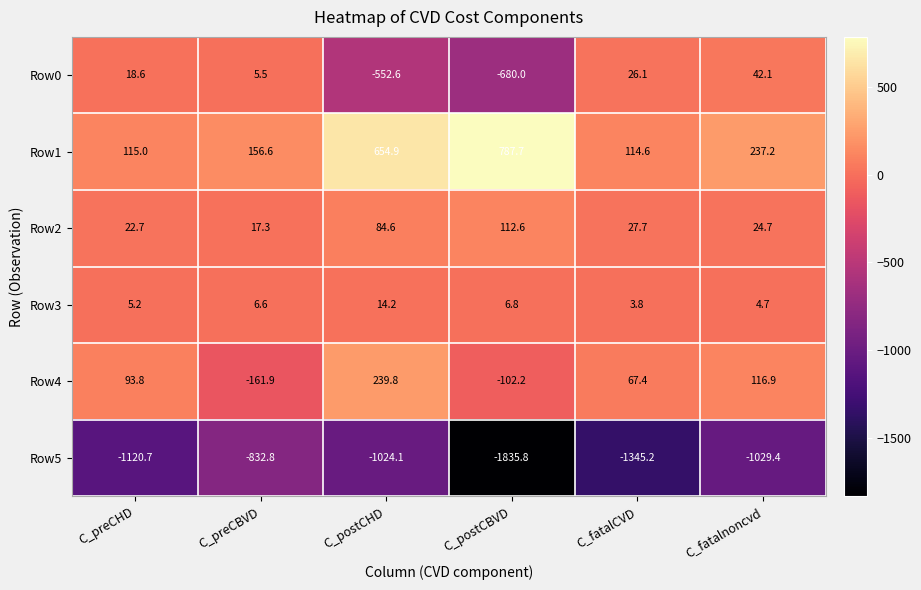

True or false: Row2 has a value of 37.2 at C_fatalnoncvd.

False